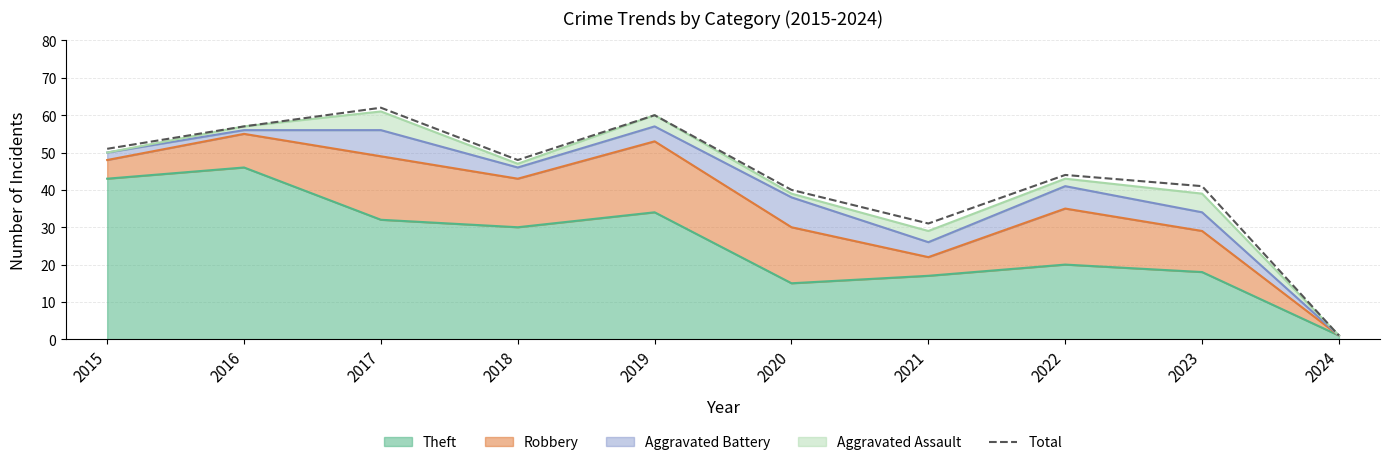

What is the difference between the second highest and second lowest values?

29